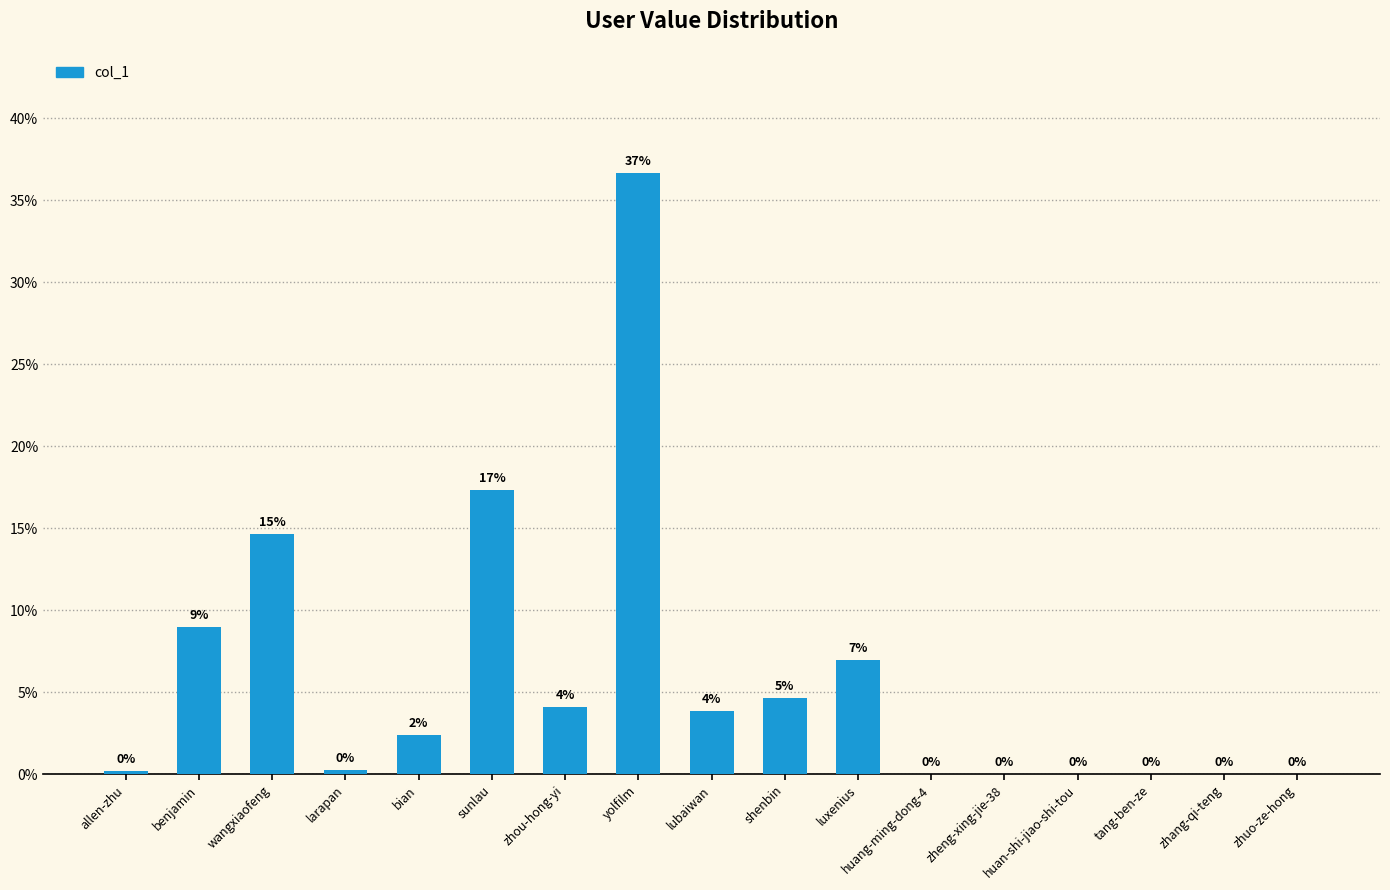

True or false: the data shows 0.0 at zheng-xing-jie-38.

True